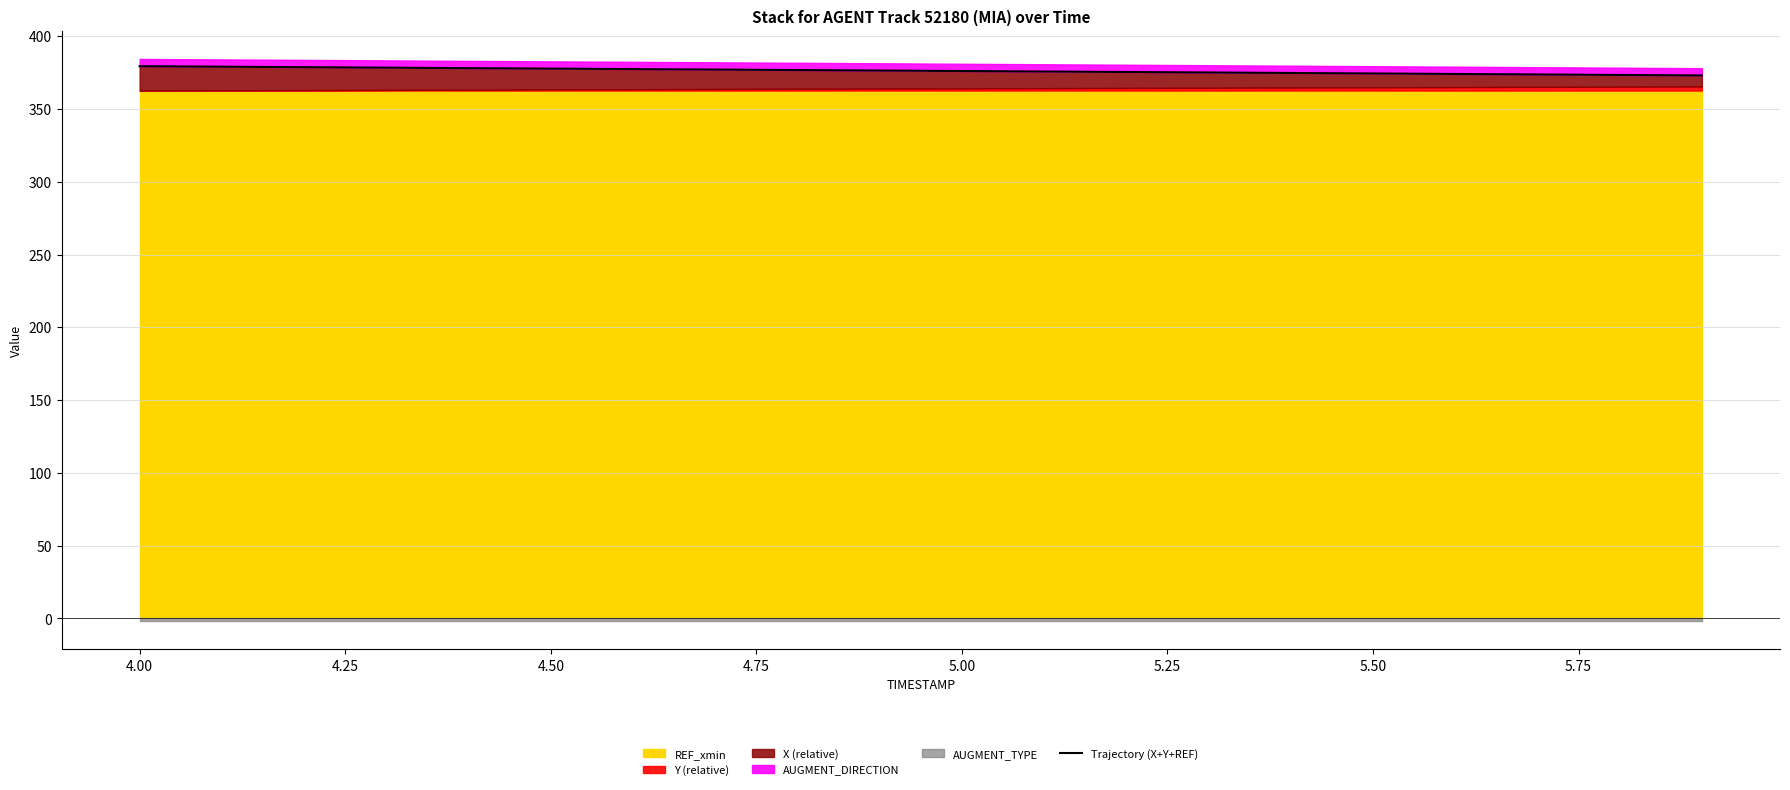

The chart shows a value of 377.9 at 4.50. True or false?

True